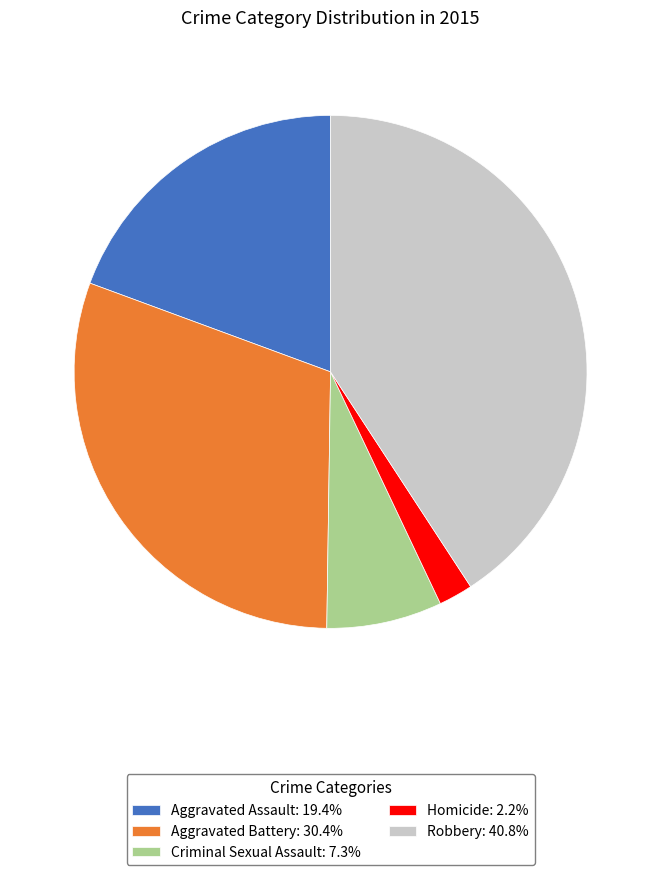

Count the number of slices in the pie.

5